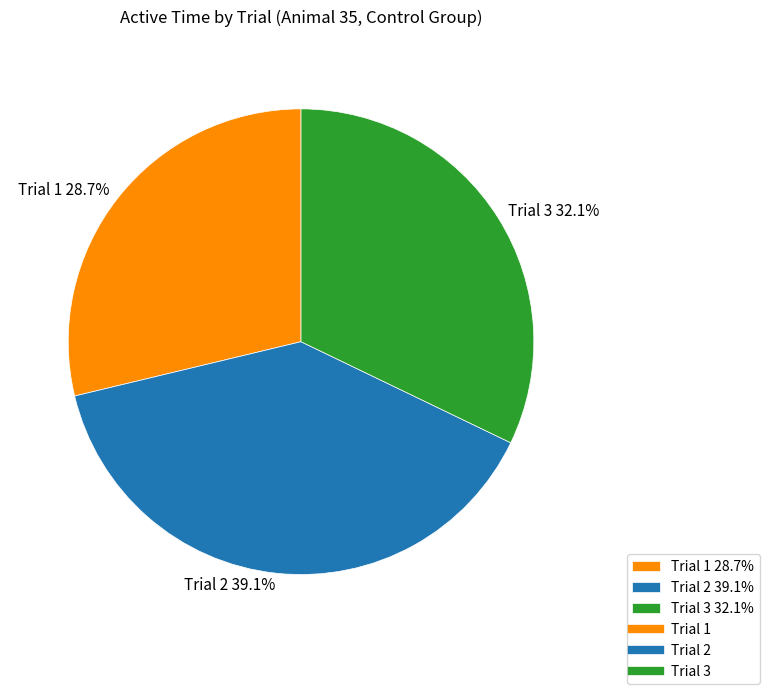

Which has a higher value, Trial 1 28.7% or Trial 2 39.1%?

Trial 2 39.1%